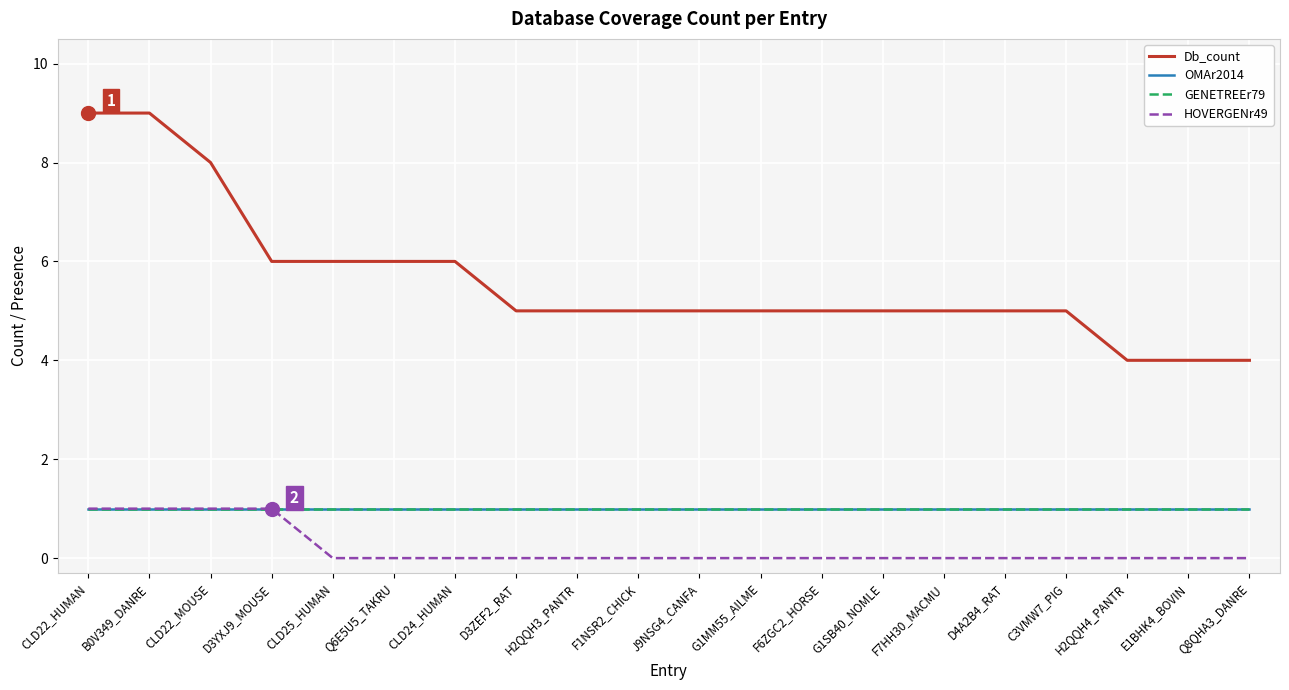

Is the value of OMAr2014 at D3ZEF2_RAT greater than the value of GENETREEr79 at F6ZGC2_HORSE?

No